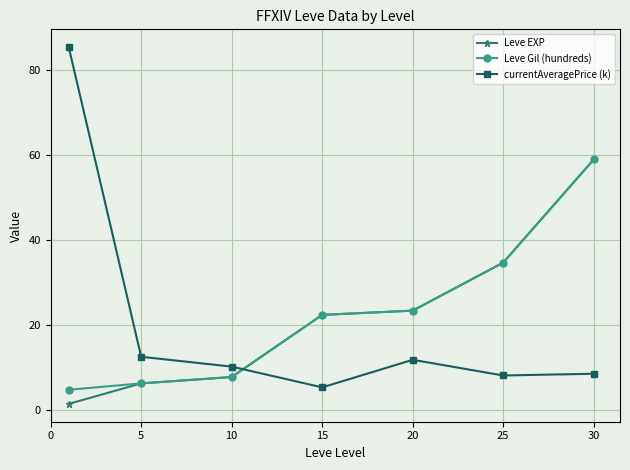

What is the greatest value displayed?

85.5